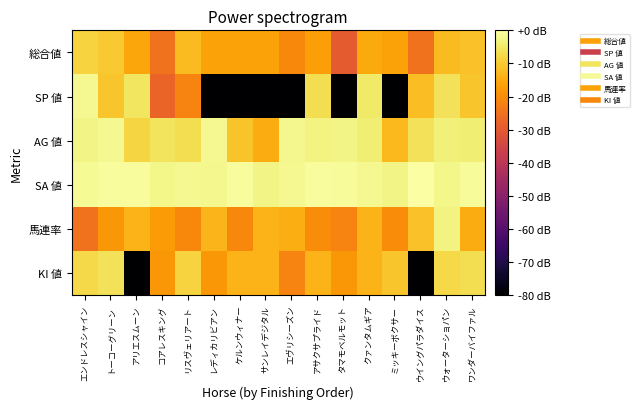

What is the minimum value shown in the chart?

-80.0